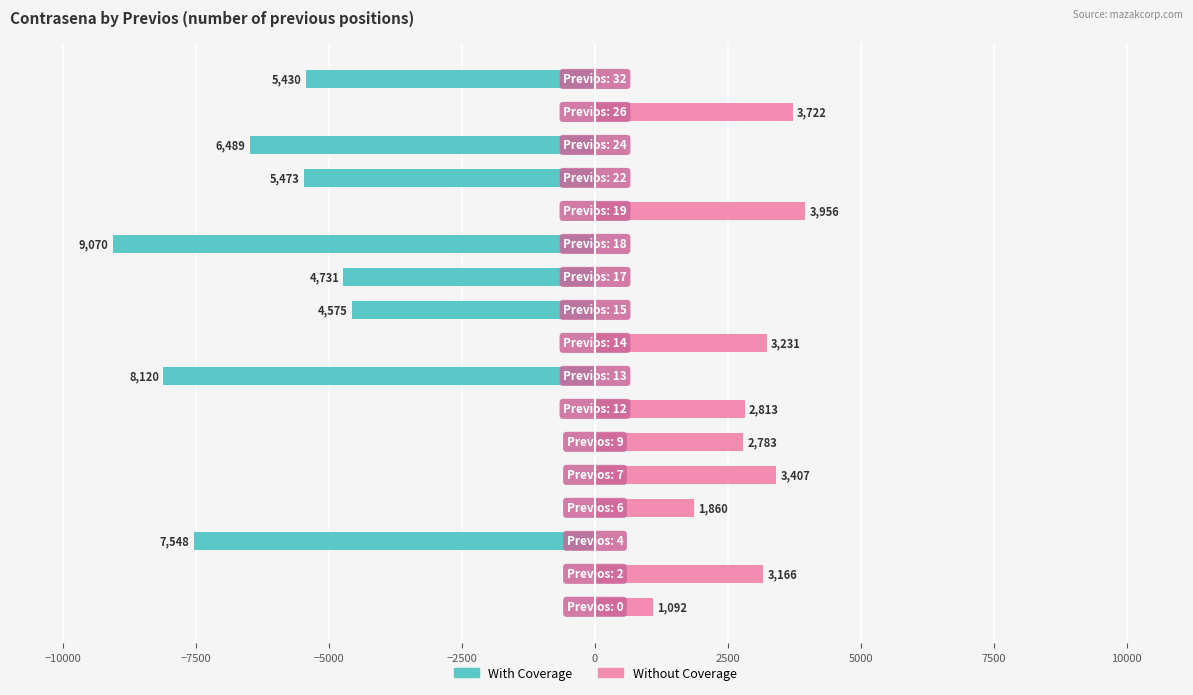

Reading left to right, transcribe all the data shown in this chart.

With Coverage: 0	0	-7548	0	0	0	0	-8120	0	-4575	-4731	-9070	0	-5473	-6489	0	-5430
Without Coverage: 1092	3166	0	1860	3407	2783	2813	0	3231	0	0	0	3956	0	0	3722	0